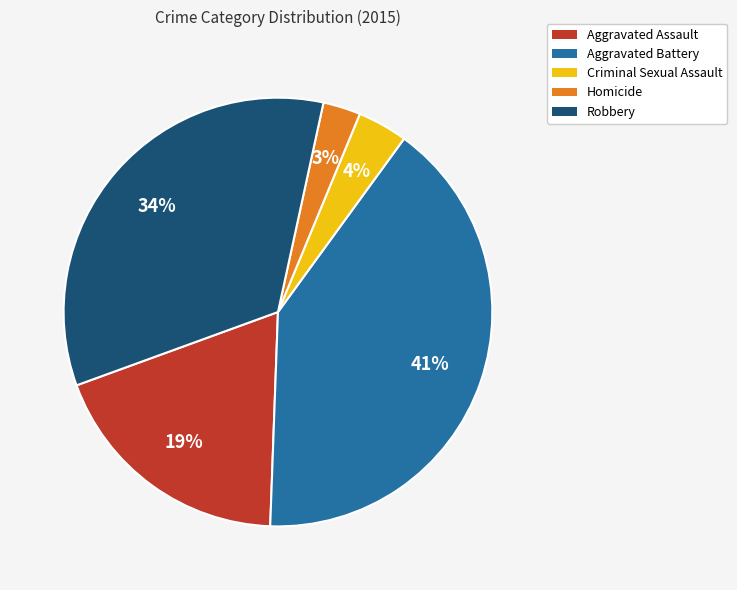

To the nearest percent, what is the difference between the largest and smallest slice percentages?

38%